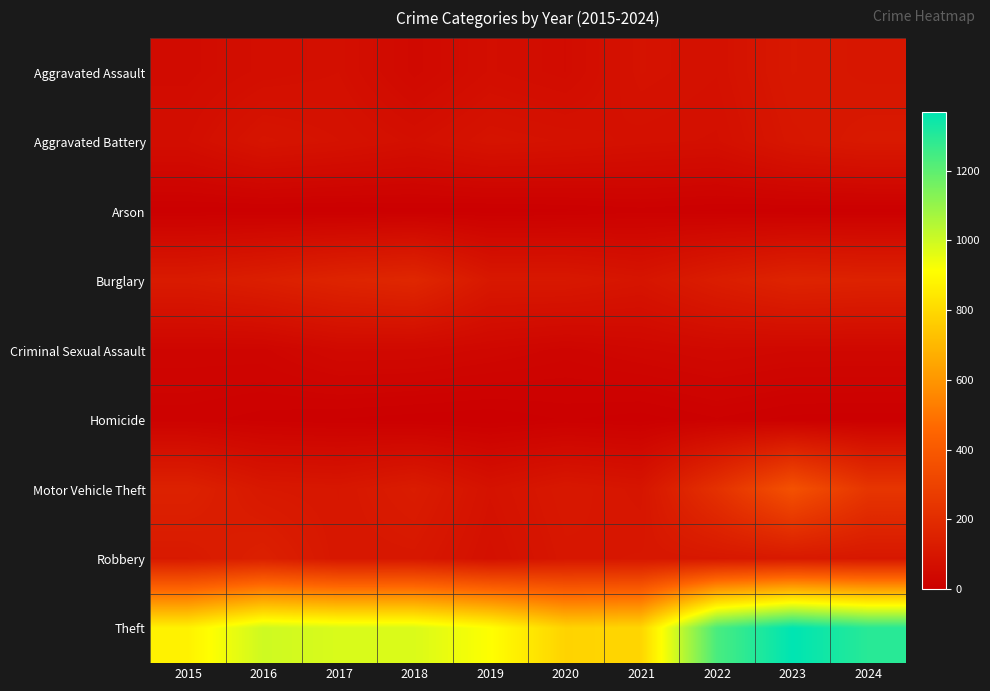

Reading left to right, transcribe all the data shown in this chart.

Aggravated Assault: 2015=54	2016=66	2017=72	2018=43	2019=65	2020=56	2021=86	2022=78	2023=110	2024=102
Aggravated Battery: 2015=64	2016=93	2017=83	2018=70	2019=88	2020=82	2021=75	2022=71	2023=102	2024=114
Arson: 2015=2	2016=2	2017=1	2018=3	2019=2	2020=4	2021=8	2022=4	2023=2	2024=2
Burglary: 2015=121	2016=139	2017=162	2018=176	2019=110	2020=110	2021=95	2022=132	2023=161	2024=154
Criminal Sexual Assault: 2015=28	2016=28	2017=44	2018=43	2019=36	2020=27	2021=36	2022=43	2023=38	2024=38
Homicide: 2015=13	2016=8	2017=5	2018=2	2019=0	2020=6	2021=2	2022=10	2023=3	2024=2
Motor Vehicle Theft: 2015=152	2016=110	2017=104	2018=127	2019=84	2020=109	2021=96	2022=219	2023=364	2024=241
Robbery: 2015=117	2016=144	2017=105	2018=107	2019=75	2020=102	2021=105	2022=108	2023=114	2024=107
Theft: 2015=874	2016=999	2017=979	2018=977	2019=914	2020=782	2021=791	2022=1235	2023=1368	2024=1295